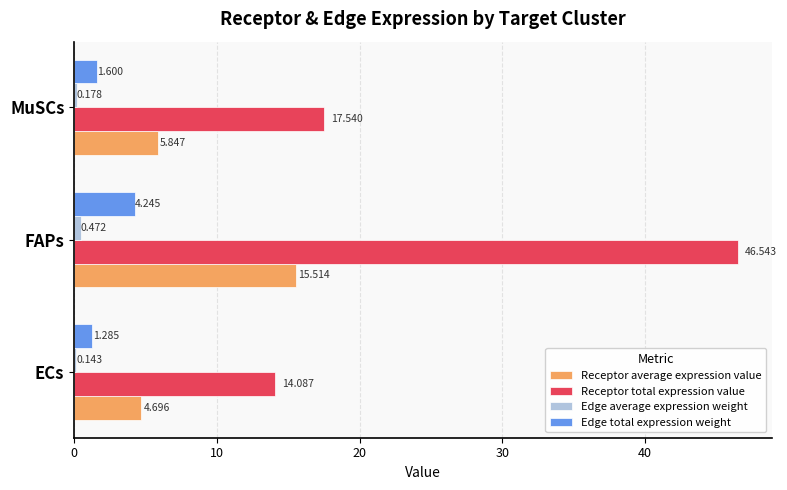

Between ECs and FAPs, which series saw the biggest shift?

Receptor total expression value